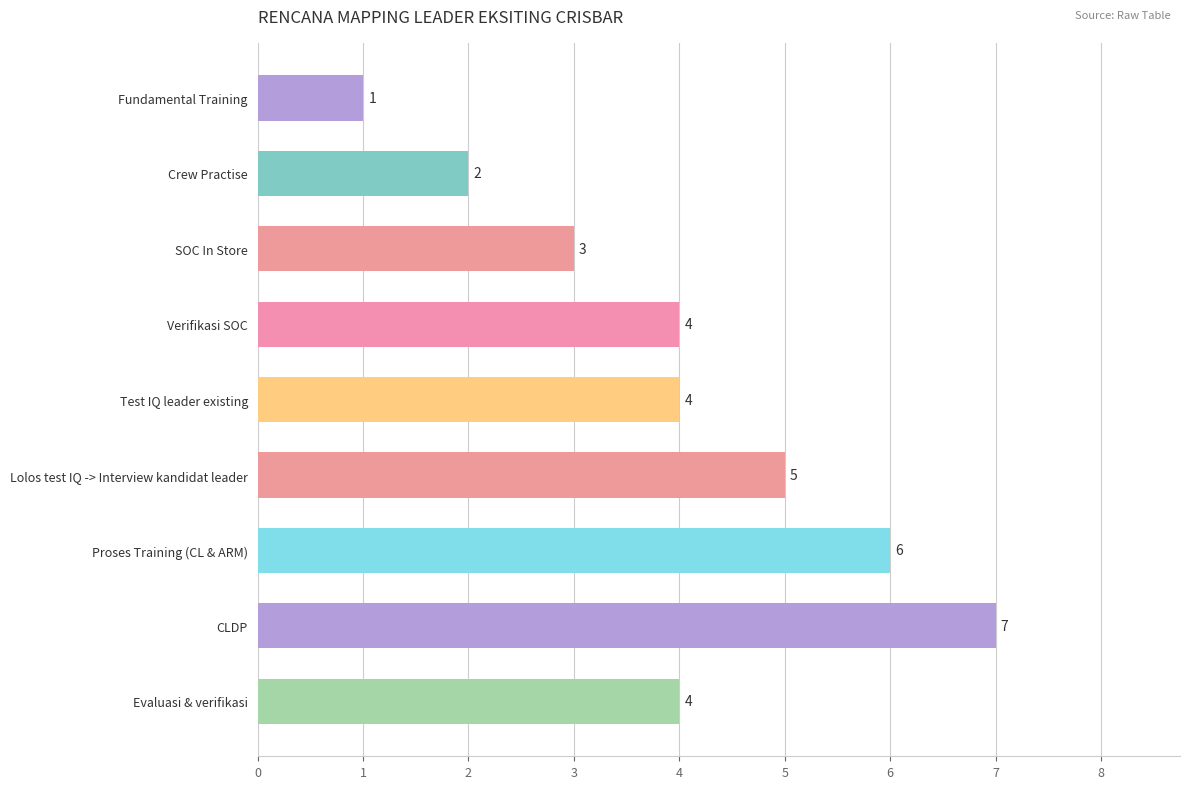

How many data points does each series have?

9